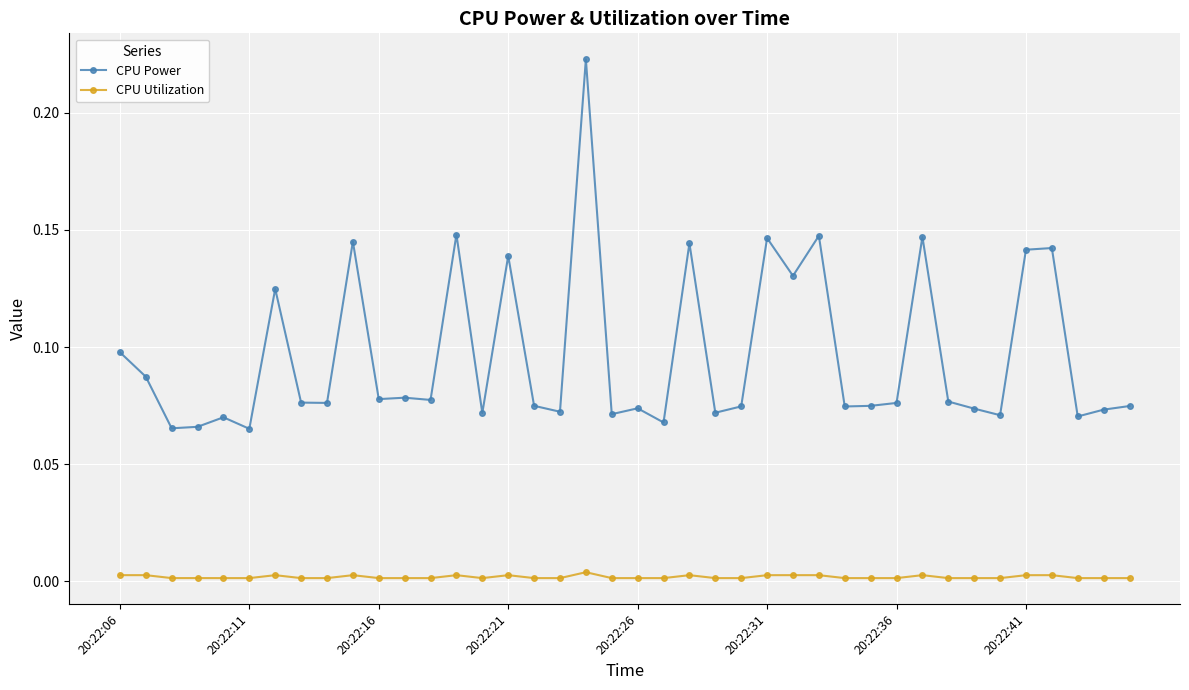

True or false: CPU Power has more than 1 interior local peaks.

True